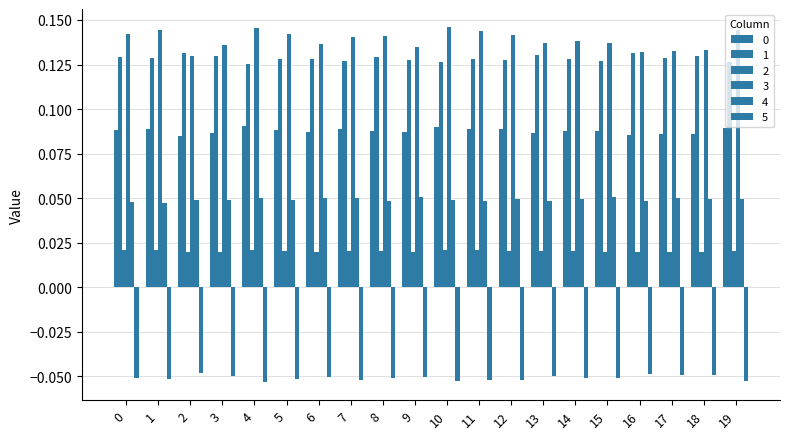

Are the bars grouped side by side (vs. stacked)?

Yes